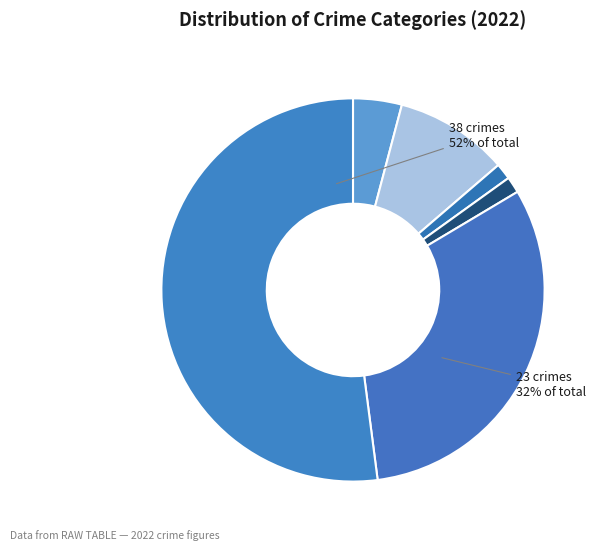

How many segments does this pie chart have?

6